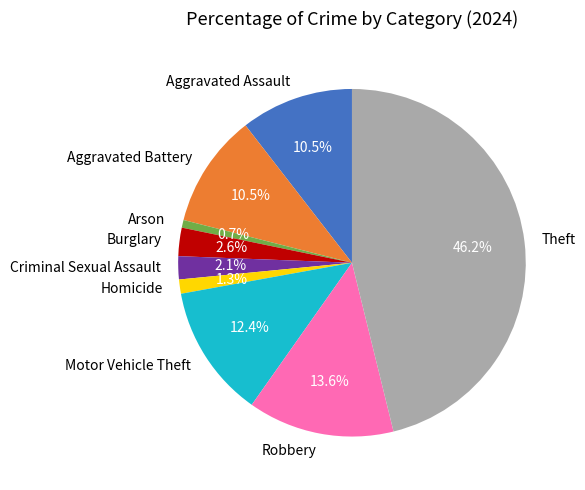

To the nearest percent, what is the combined percentage of Homicide and Aggravated Battery?

12%